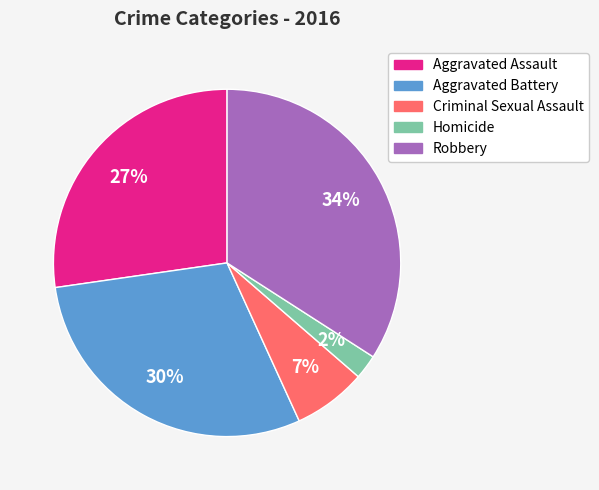

True or false: Homicide accounts for 2% of the total.

True